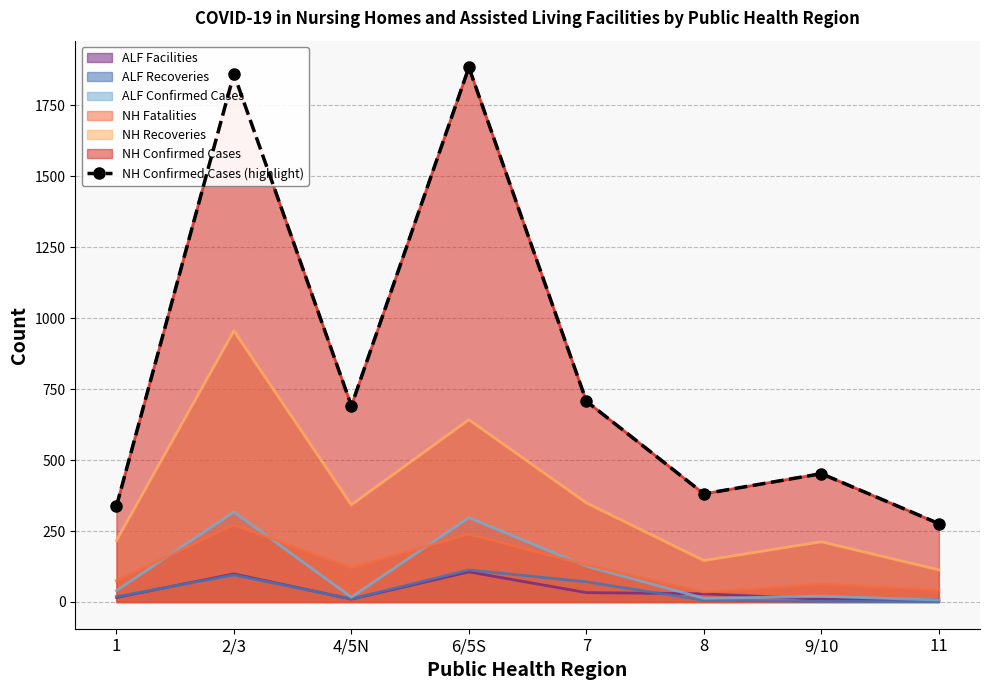

Is it true that the value at 2/3 is 1860?

True